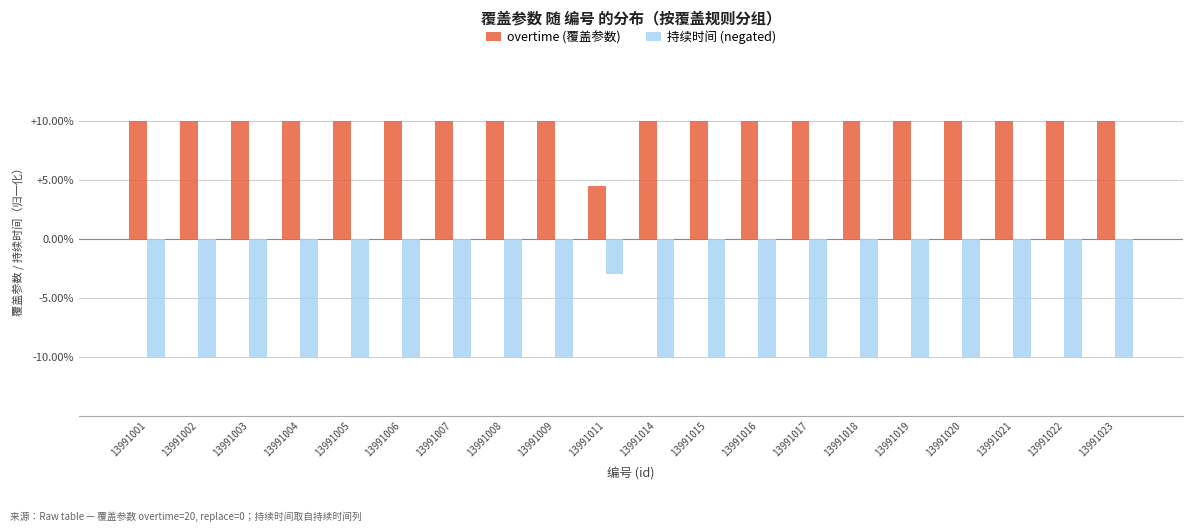

Reading left to right, transcribe all the data shown in this chart.

overtime (覆盖参数): 13991001=10.0	13991002=10.0	13991003=10.0	13991004=10.0	13991005=10.0	13991006=10.0	13991007=10.0	13991008=10.0	13991009=10.0	13991011=4.5	13991014=10.0	13991015=10.0	13991016=10.0	13991017=10.0	13991018=10.0	13991019=10.0	13991020=10.0	13991021=10.0	13991022=10.0	13991023=10.0
持续时间 (negated): 13991001=-10.0	13991002=-10.0	13991003=-10.0	13991004=-10.0	13991005=-10.0	13991006=-10.0	13991007=-10.0	13991008=-10.0	13991009=-10.0	13991011=-3.0	13991014=-10.0	13991015=-10.0	13991016=-10.0	13991017=-10.0	13991018=-10.0	13991019=-10.0	13991020=-10.0	13991021=-10.0	13991022=-10.0	13991023=-10.0